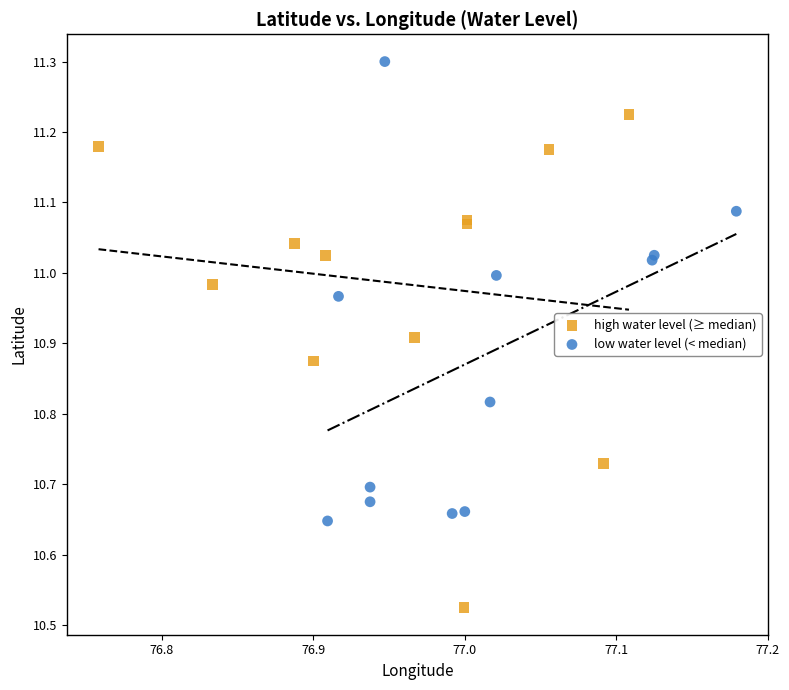

What are all the series names shown in the legend?

high water level (≥ median), low water level (< median)